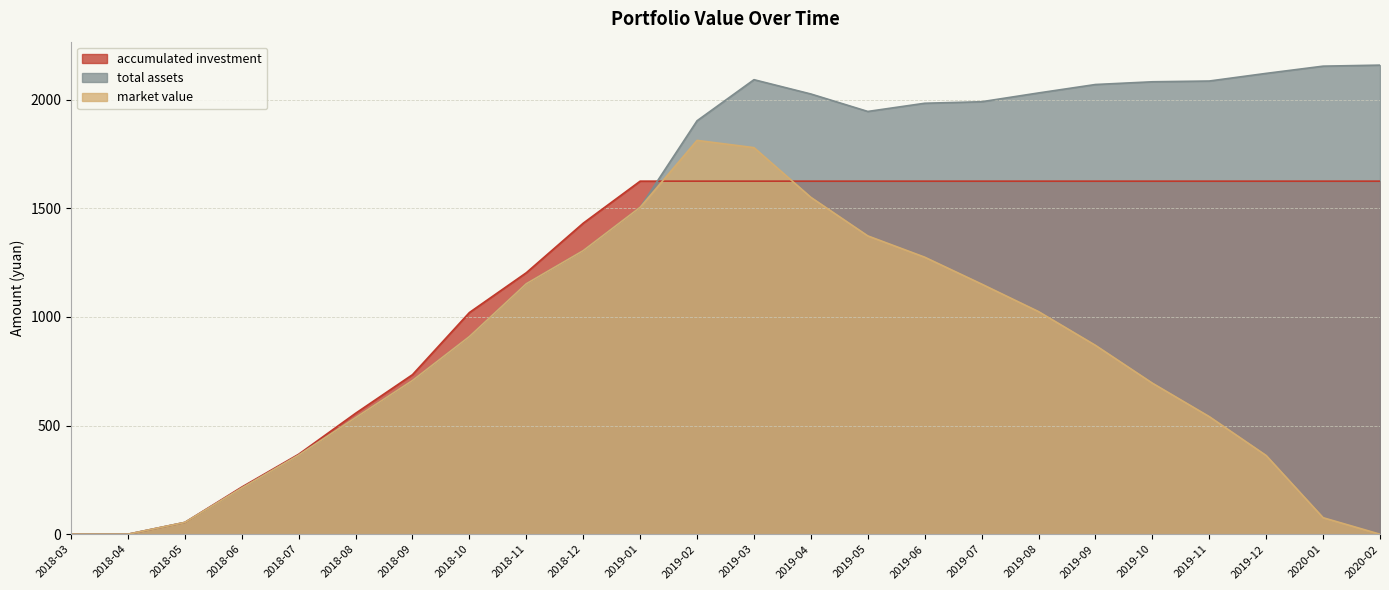

What is the average value of the total assets series?

1391.4